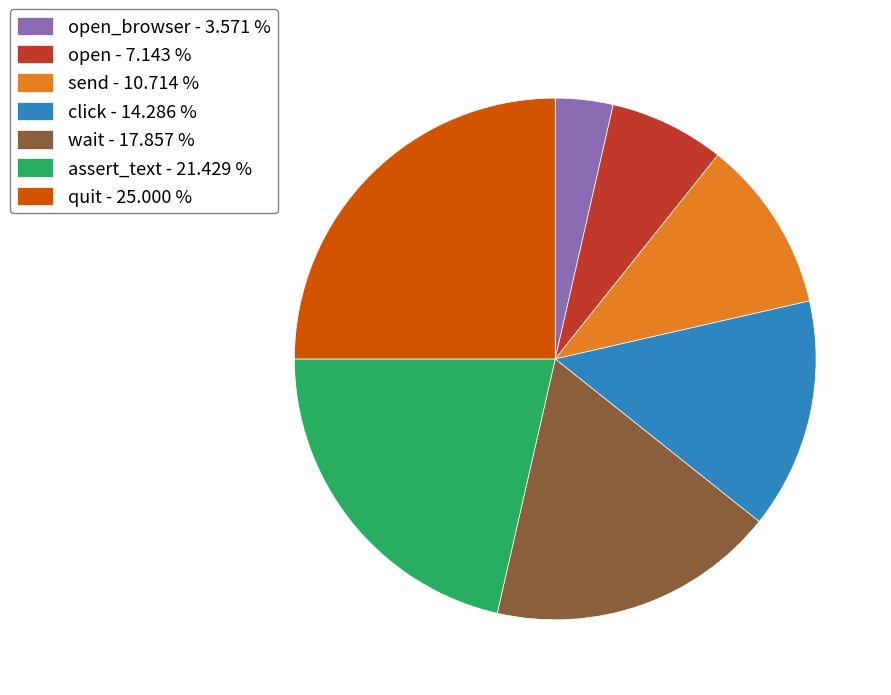

Is the sum of assert_text - 21.429 % and open_browser - 3.571 % greater than half?

No